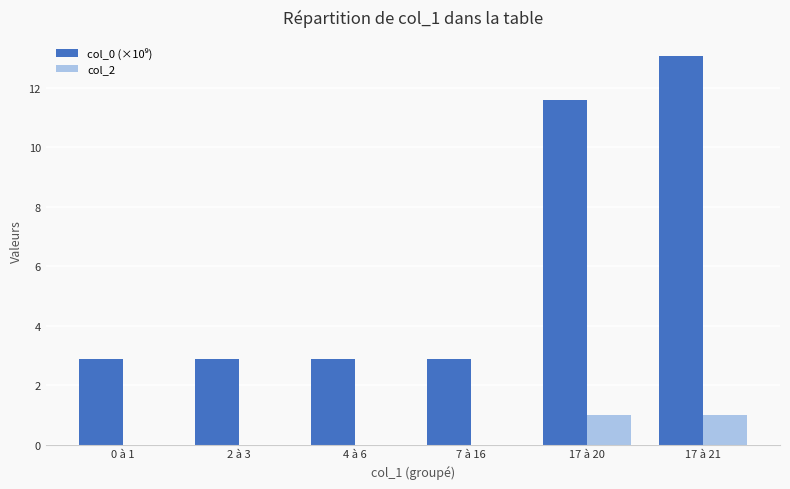

At which category does the chart reach its peak across all series?

17 à 21